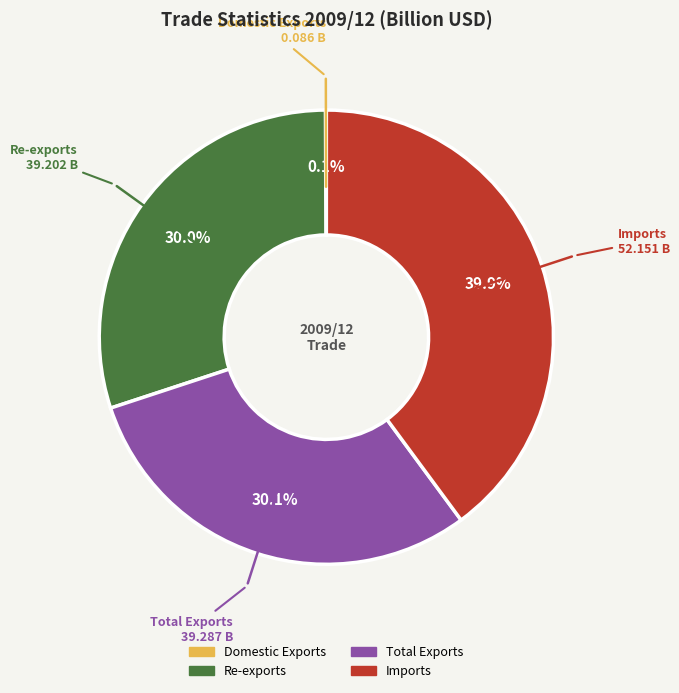

What portion of the pie excludes Re-exports?

70.0%